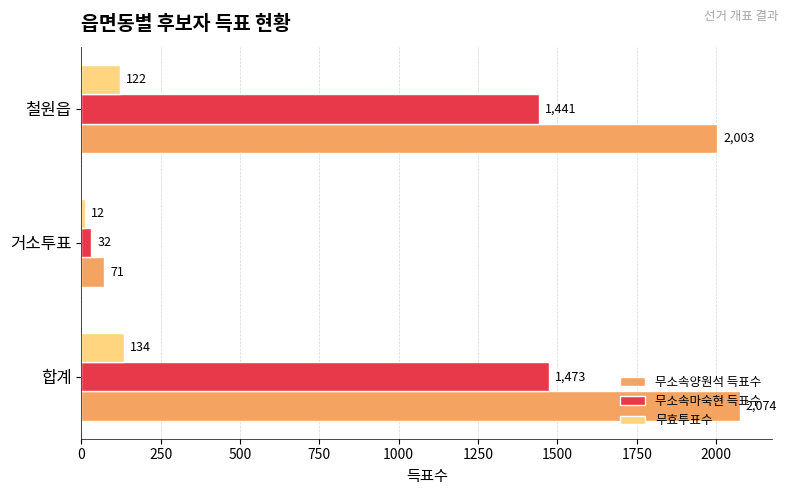

What is the total value across all series at 합계?

3681